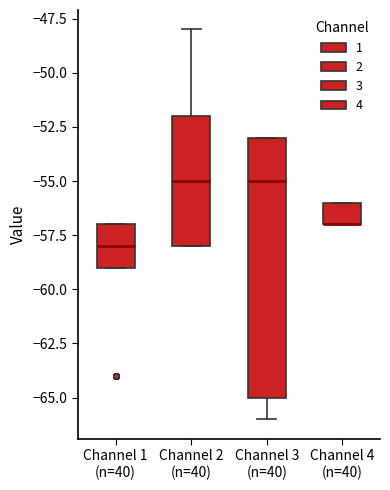

Which box is the tallest, from its lower edge to its upper edge?

Channel 3 (n=40)